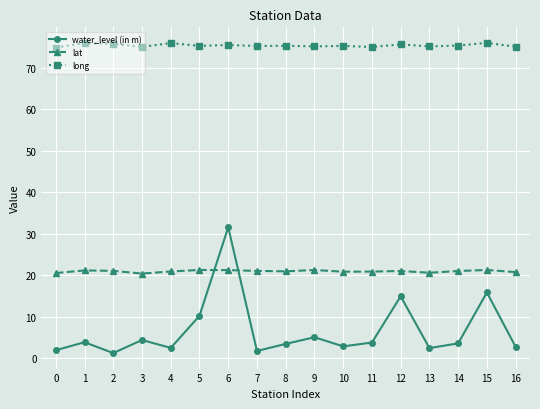

What is the minimum value for long?

74.9